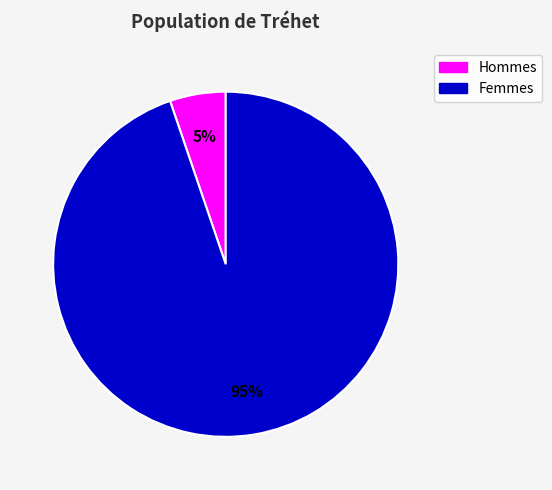

Do Femmes and Hommes together represent more than half of the pie?

Yes